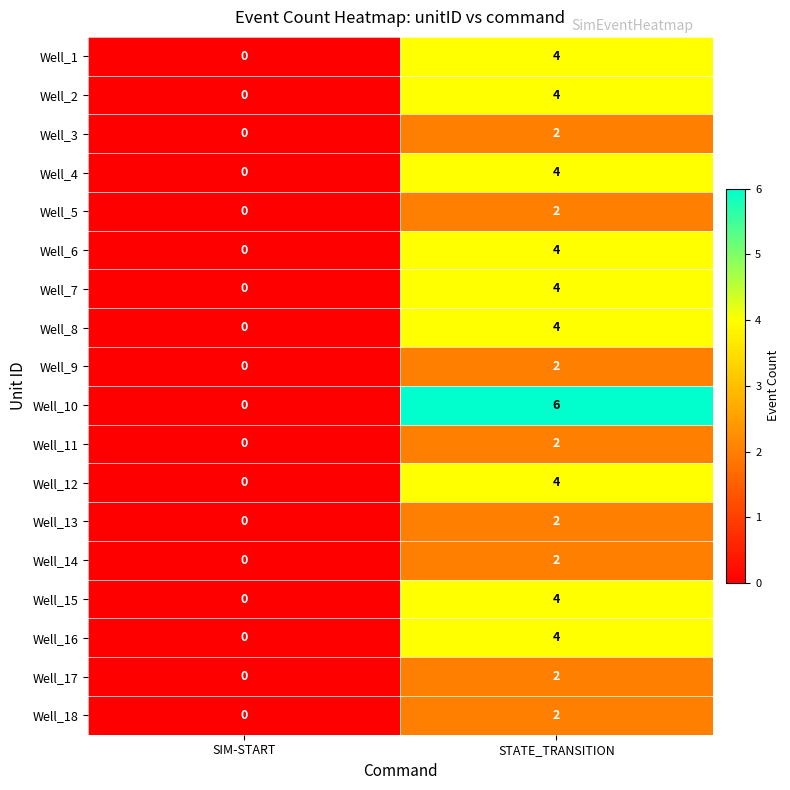

What is the sum of the Well_1 values at STATE_TRANSITION and SIM-START?

4